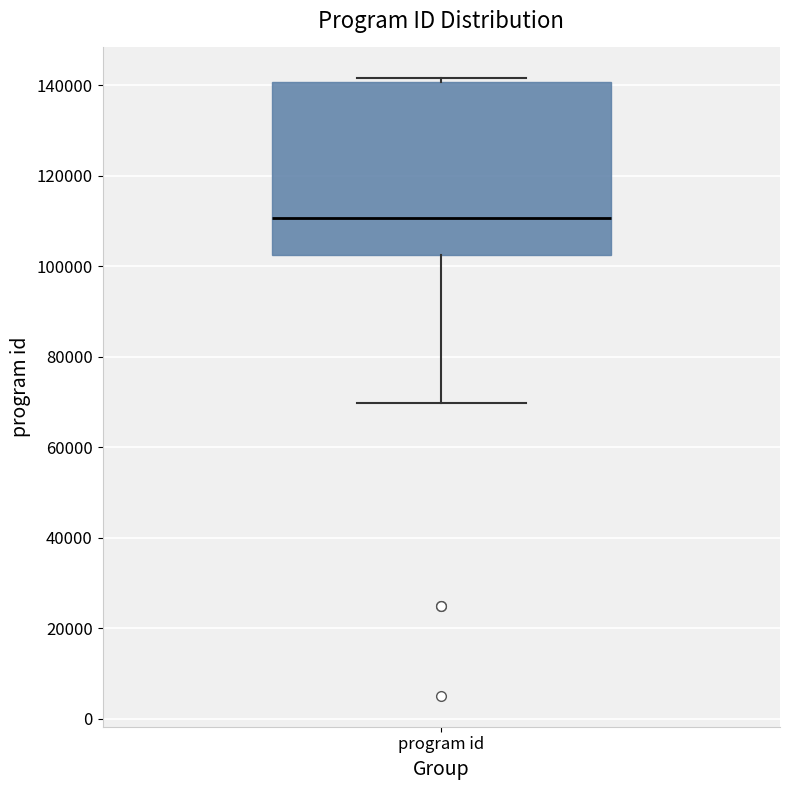

Transcribe this box plot: give where the median line is, the range the box spans, and where the two whiskers end, as read against the y-axis. The values are not printed on the chart, so give them approximately, as read against the axis.

median 110000, box 102000 to 140000, whiskers 70000 to 142000